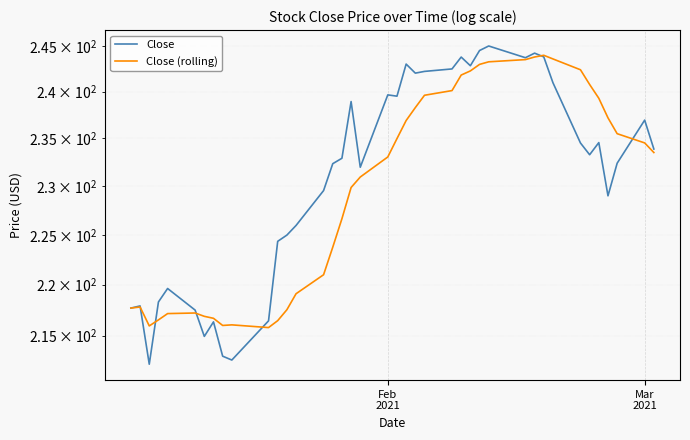

Is the value of Close (rolling) at 3 greater than the value of Close at 21?

No